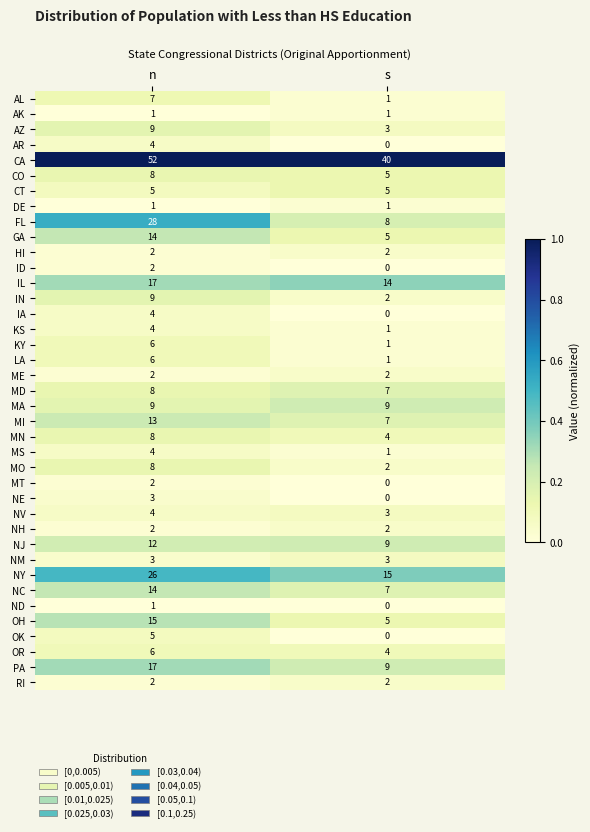

What is the approximate value of IL at n?

17